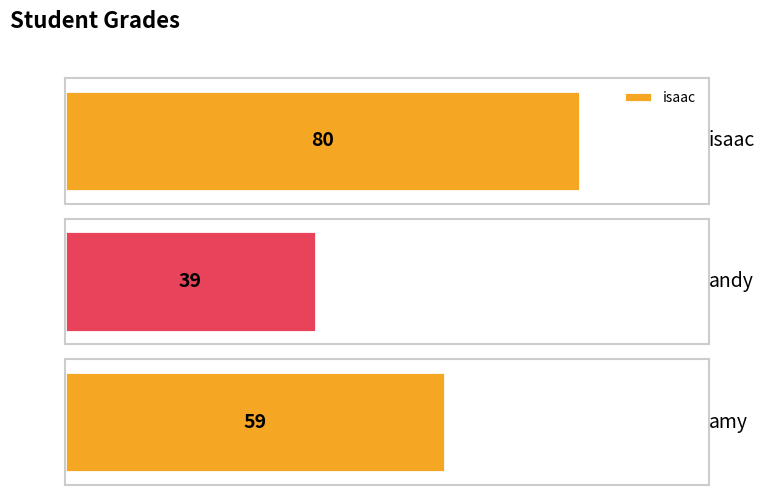

Is it true that the value at isaac is 80?

True